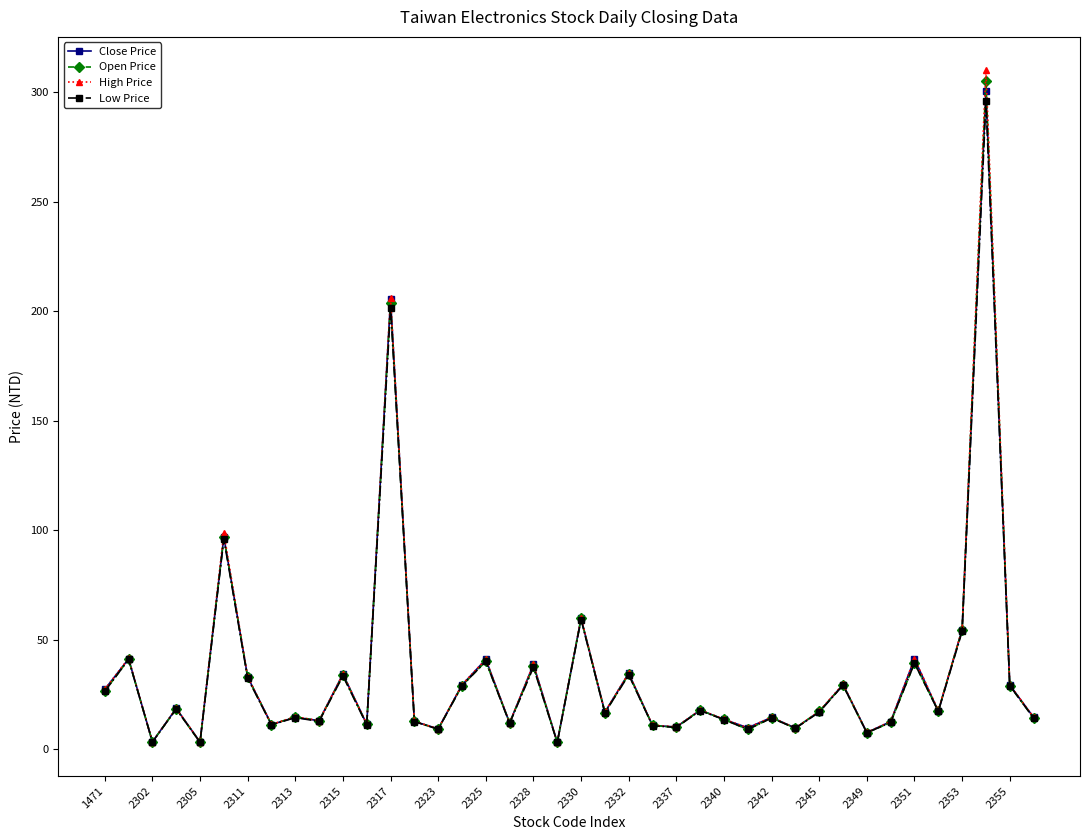

Which series has the largest range (max minus min)?

High Price